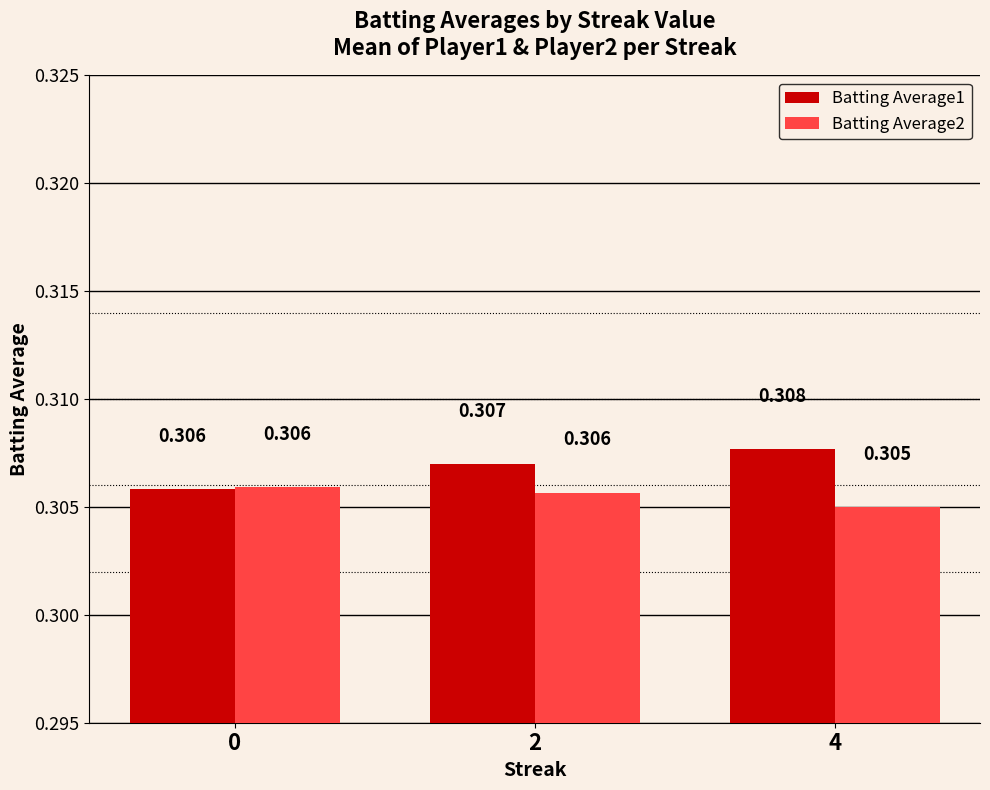

Does the chart contain stacked bars?

No